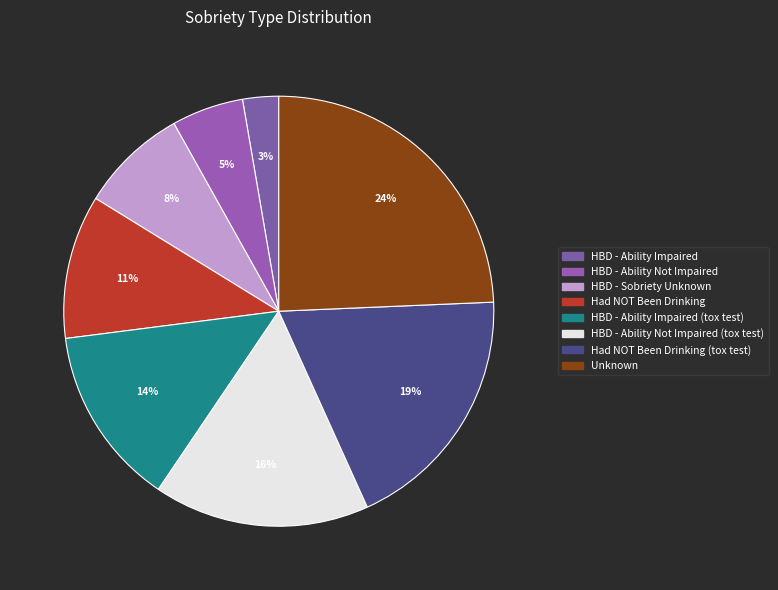

How many slices are in this pie chart?

8